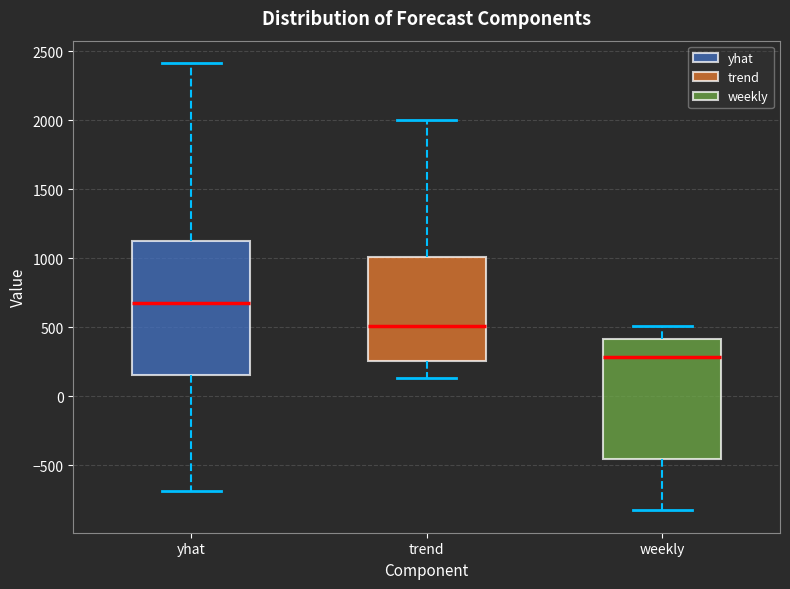

Reading left to right, read every box against the y-axis: the position of its median line, the range the box covers, and the ends of its whiskers. The values are not printed on the chart, so give them approximately, as read against the axis.

yhat: median 700, box 150 to 1100, whiskers -700 to 2400
trend: median 500, box 250 to 1000, whiskers 150 to 2000
weekly: median 300, box -450 to 400, whiskers -850 to 500